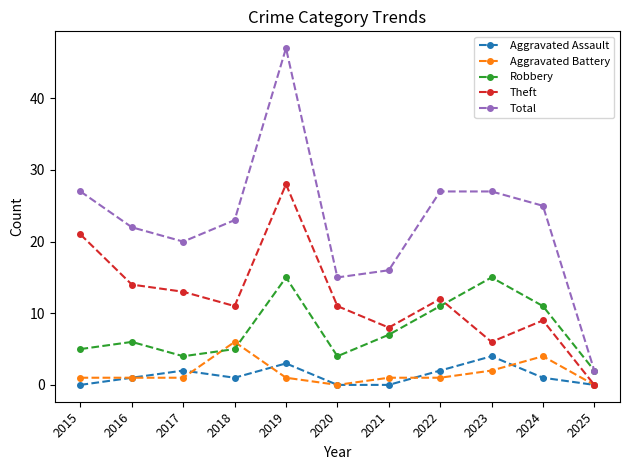

Rank the series by their maximum value, from highest to lowest.

Total, Theft, Robbery, Aggravated Battery, Aggravated Assault